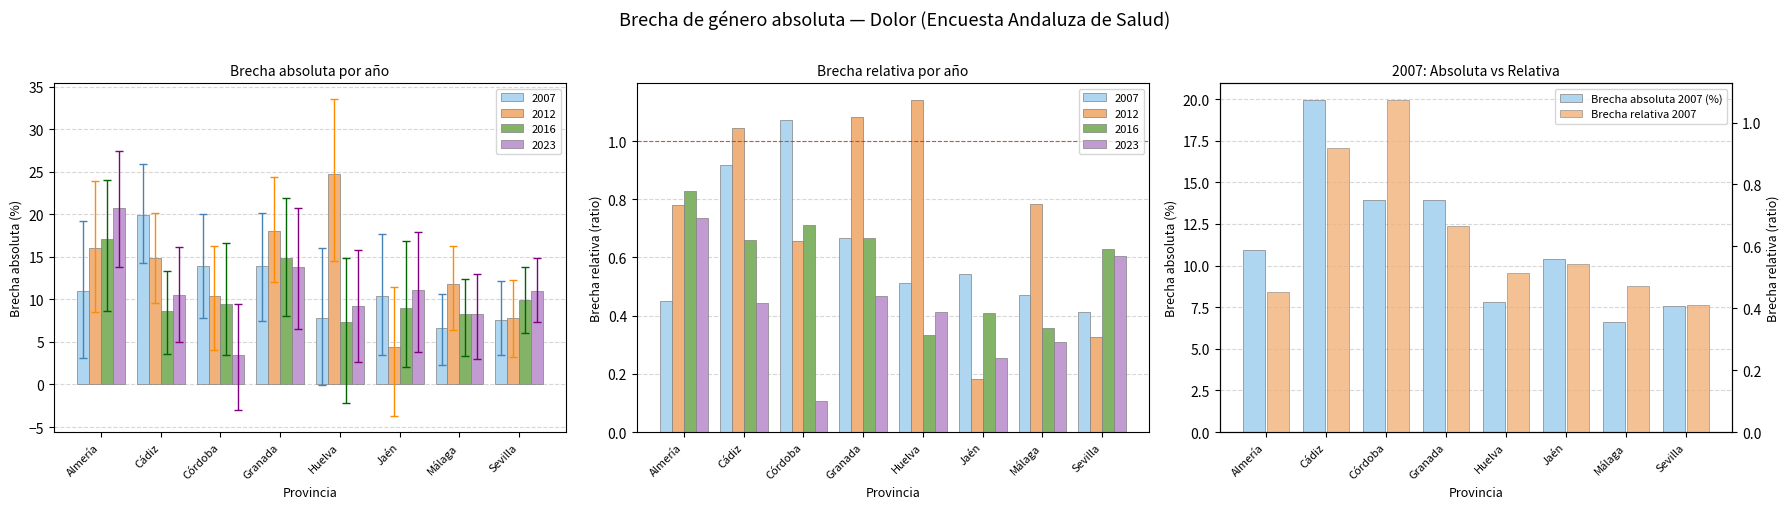

Which category has the highest value across all series?

Cádiz